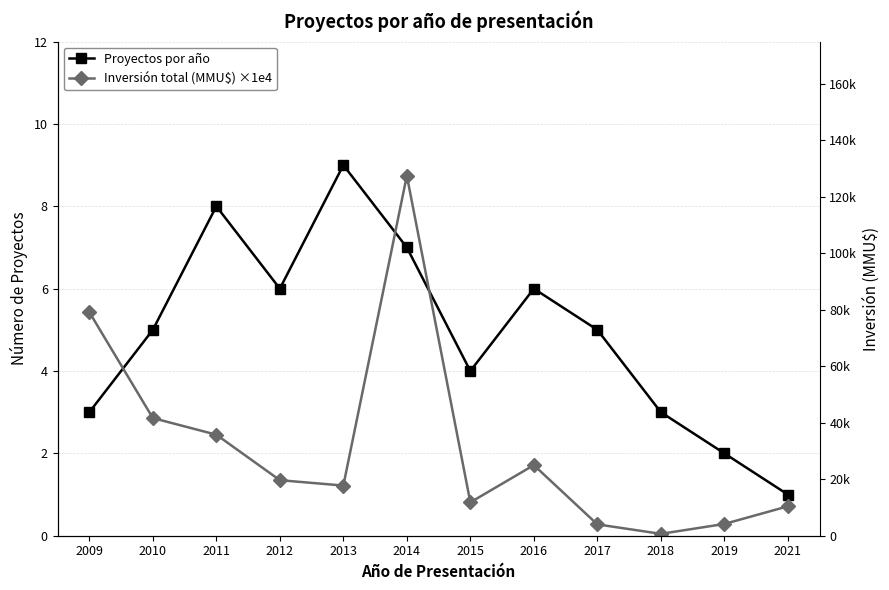

What is the value of the Inversión total (MMU$) ×1e4 point at the 5th from the left?

1.2